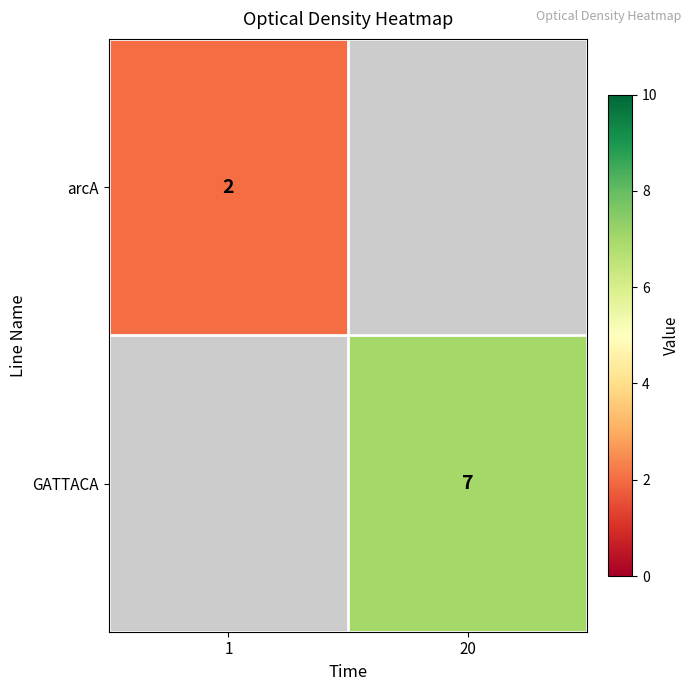

The value of arcA at 1 is 0.9. True or false?

False